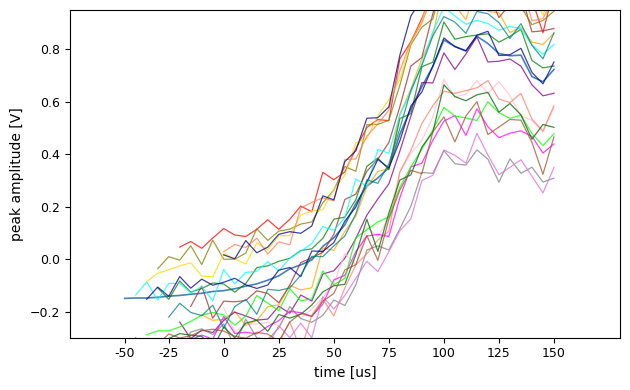

What is the value of the 4th point from the left?

-0.1